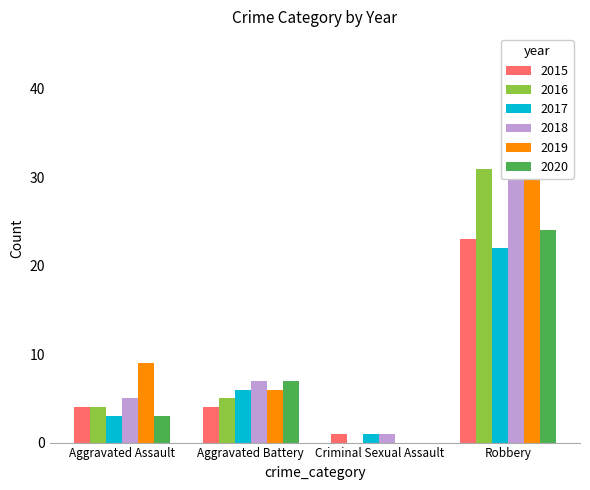

Is it true that 2017 equals 6 at Aggravated Battery?

True